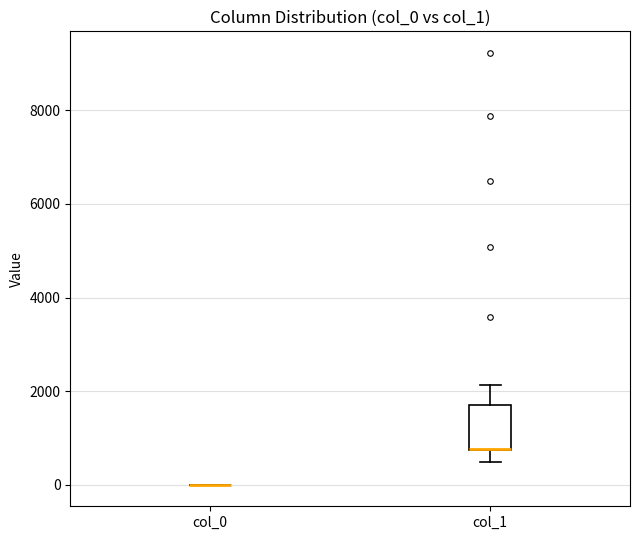

Reading left to right, read every box against the y-axis: the position of its median line, the range the box covers, and the ends of its whiskers. The values are not printed on the chart, so give them approximately, as read against the axis.

col_0: box collapsed to a line at 0, whiskers 0 to 0
col_1: median 800 (drawn on the box's lower edge), box 800 to 1800, whiskers 400 to 2200